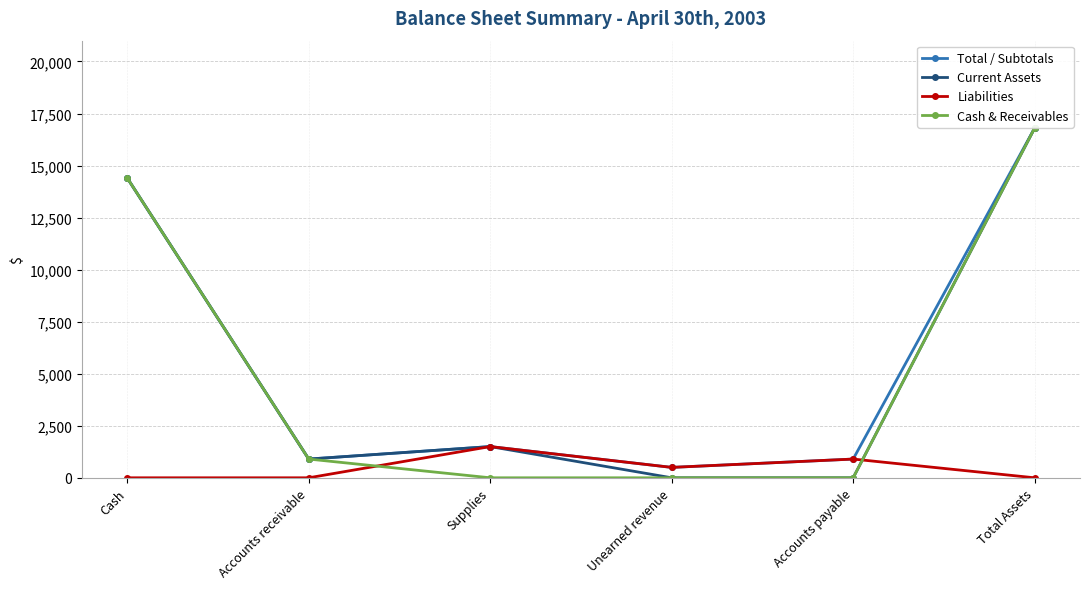

True or false: Liabilities and Cash & Receivables intersect in this chart.

True